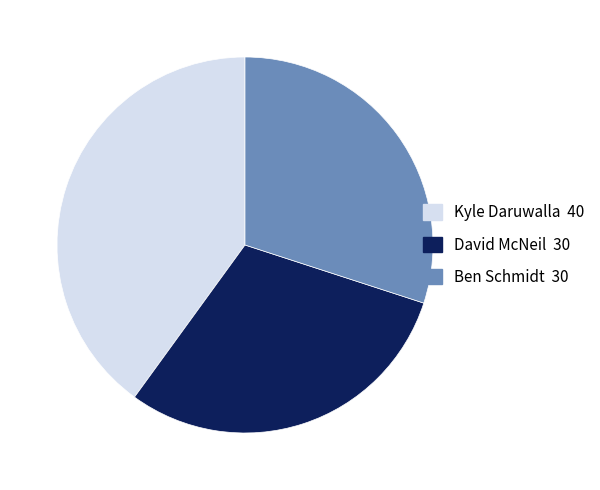

Does any single category account for the majority?

No